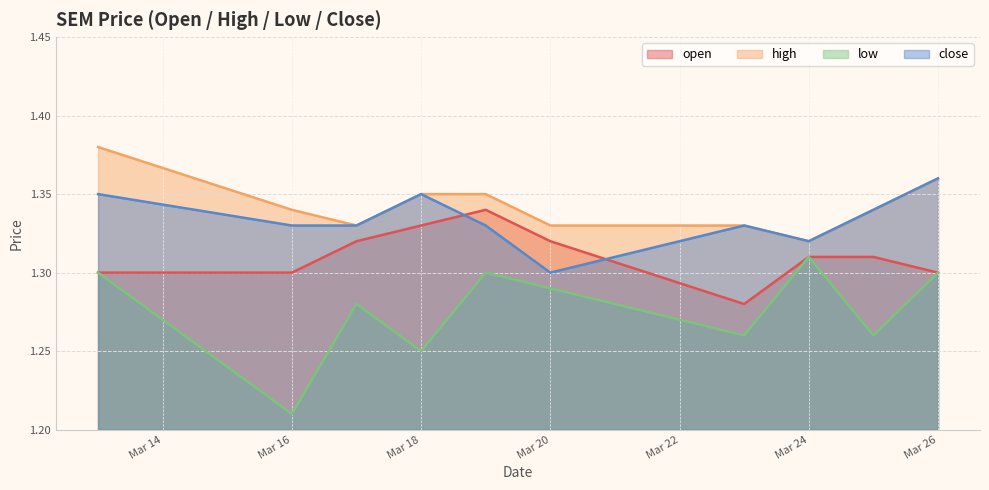

Reading left to right, extract all data points from this chart.

open: 1.3	1.3	1.3	1.3	1.3	1.3	1.3	1.3	1.3	1.3
high: 1.4	1.3	1.3	1.4	1.4	1.3	1.3	1.3	1.3	1.4
low: 1.3	1.2	1.3	1.2	1.3	1.3	1.3	1.3	1.3	1.3
close: 1.4	1.3	1.3	1.4	1.3	1.3	1.3	1.3	1.3	1.4